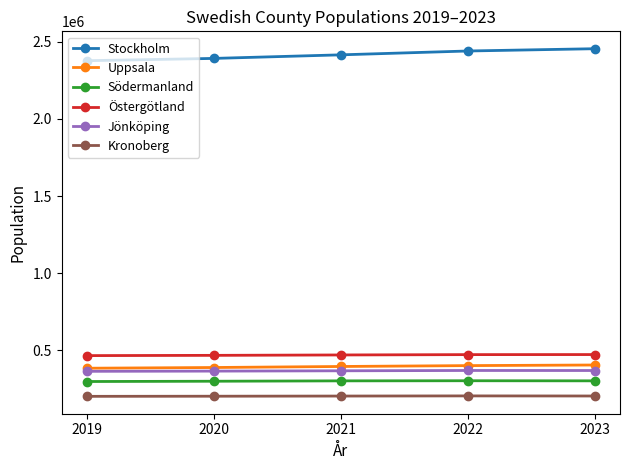

True or false: Kronoberg and Stockholm intersect in this chart.

False